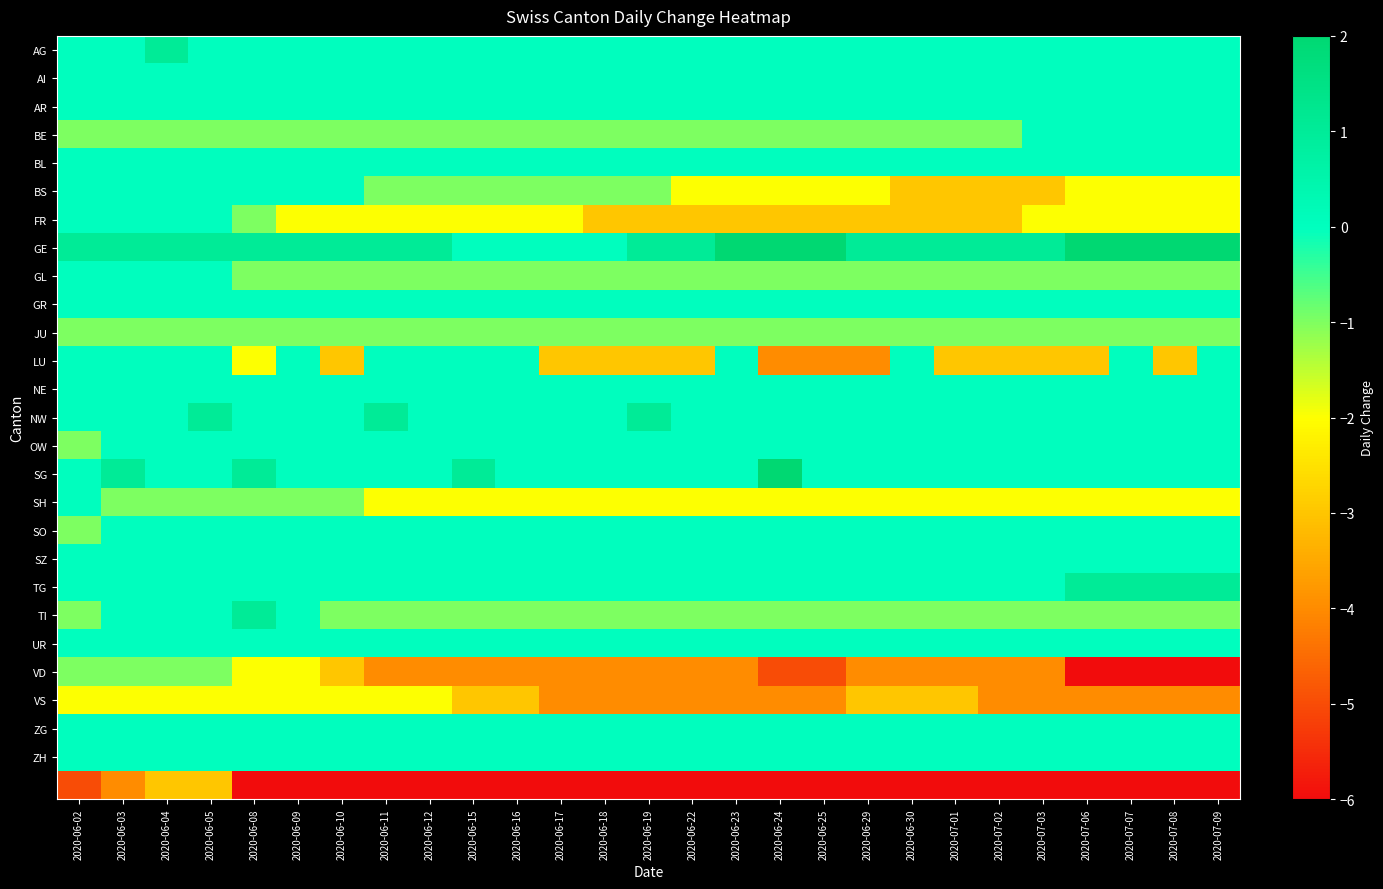

Count the number of data series in this chart.

27